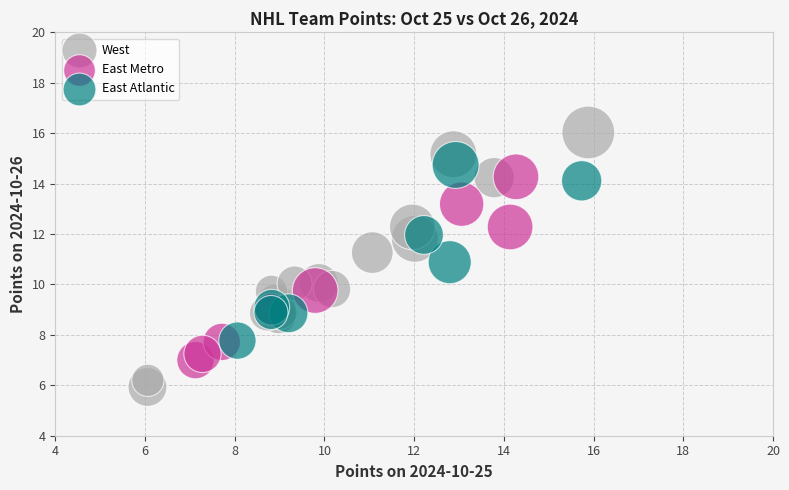

Which series reaches the maximum Y coordinate?

West